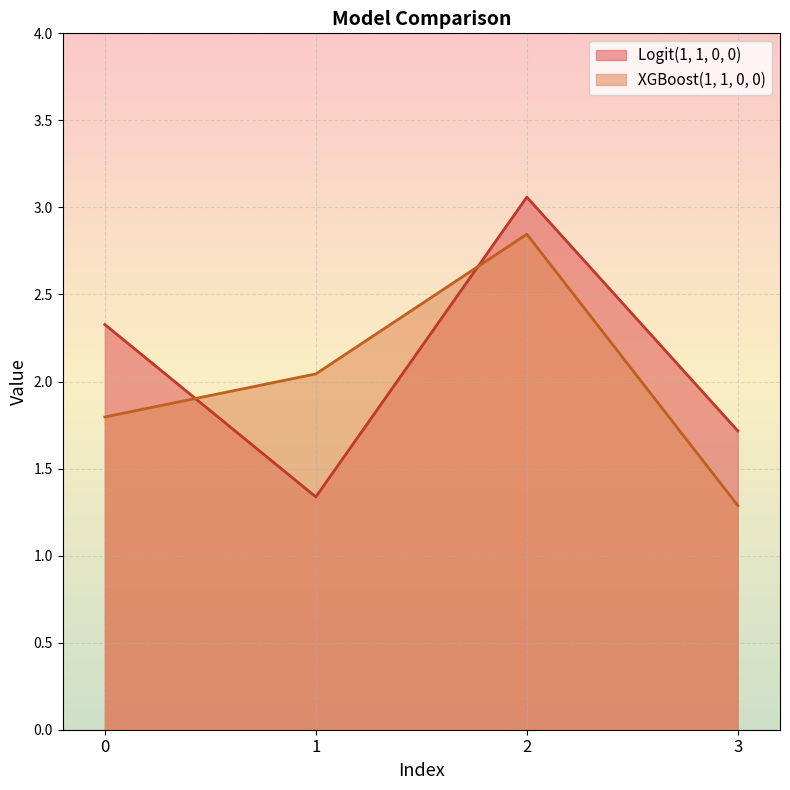

In XGBoost(1, 1, 0, 0), how many points are higher than both neighbors (excluding endpoints)?

1